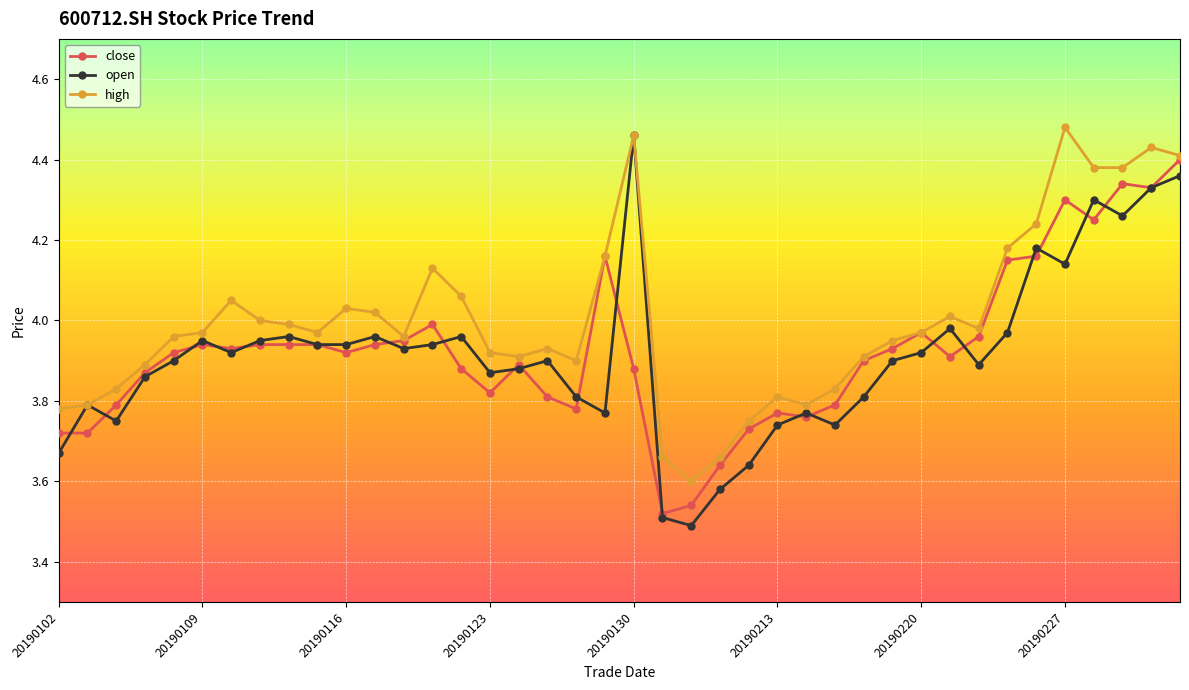

Which series has the largest total across all categories?

high